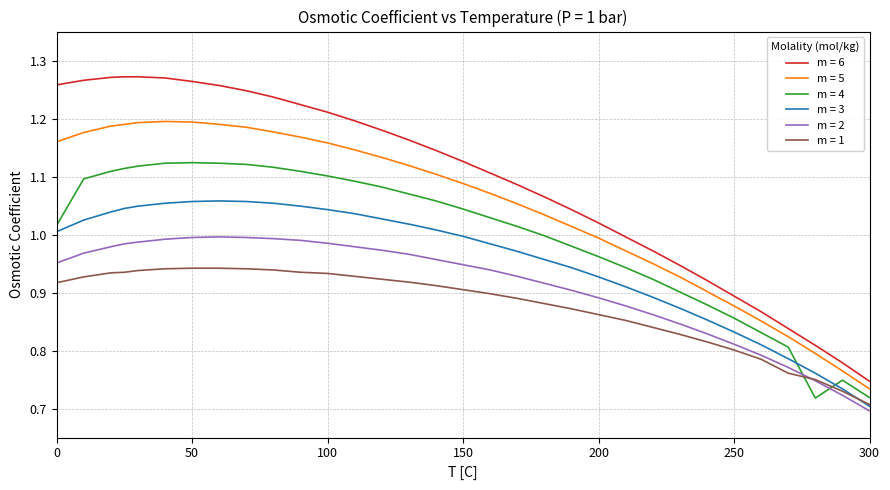

Count the number of categories in the chart.

32